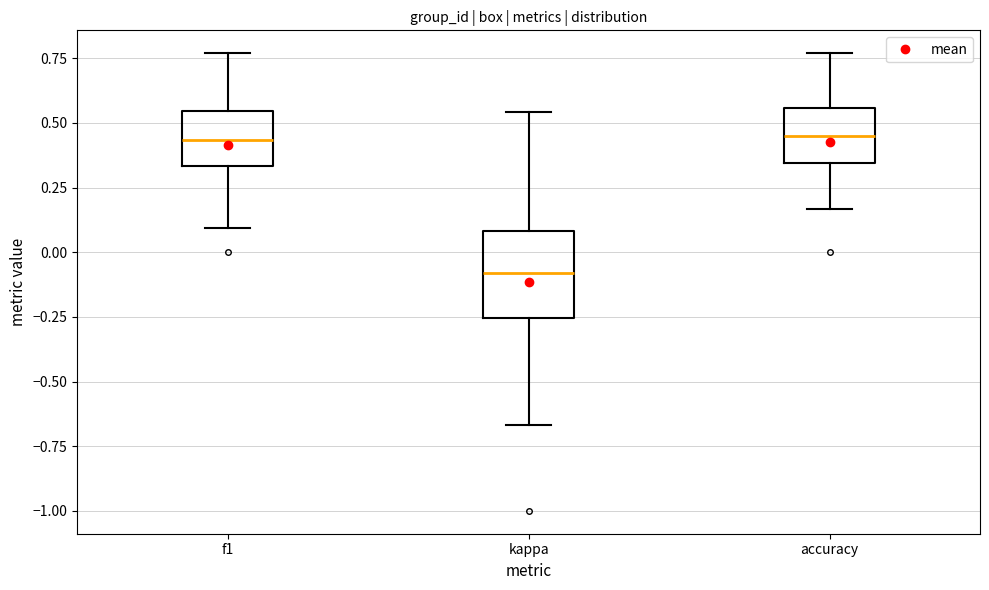

Reading left to right, read every box against the y-axis: the position of its median line, the range the box covers, and the ends of its whiskers. The values are not printed on the chart, so give them approximately, as read against the axis.

f1: median 0.45, box 0.35 to 0.55, whiskers 0.10 to 0.75
kappa: median -0.10, box -0.25 to 0.10, whiskers -0.65 to 0.55
accuracy: median 0.45, box 0.35 to 0.55, whiskers 0.15 to 0.75